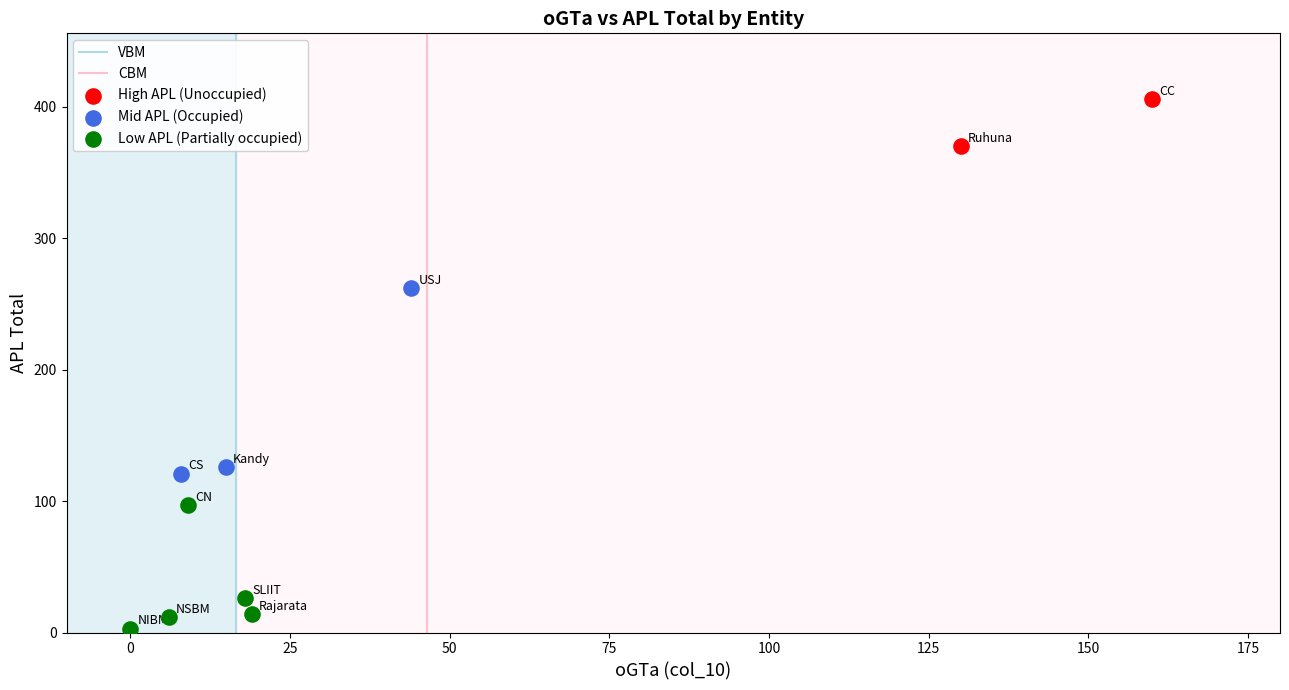

Which series contains the lowest Y value?

Low APL (Partially occupied)